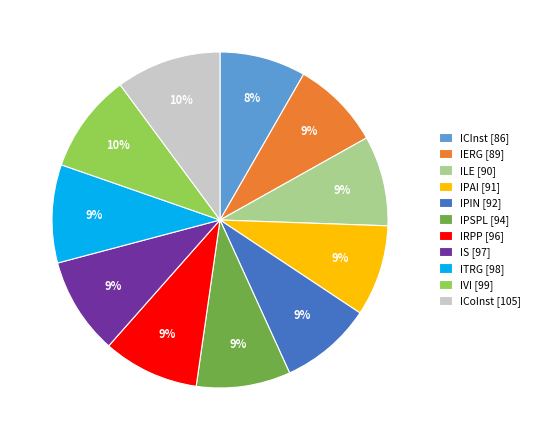

What percentage is the IS slice, to the nearest percent?

9%